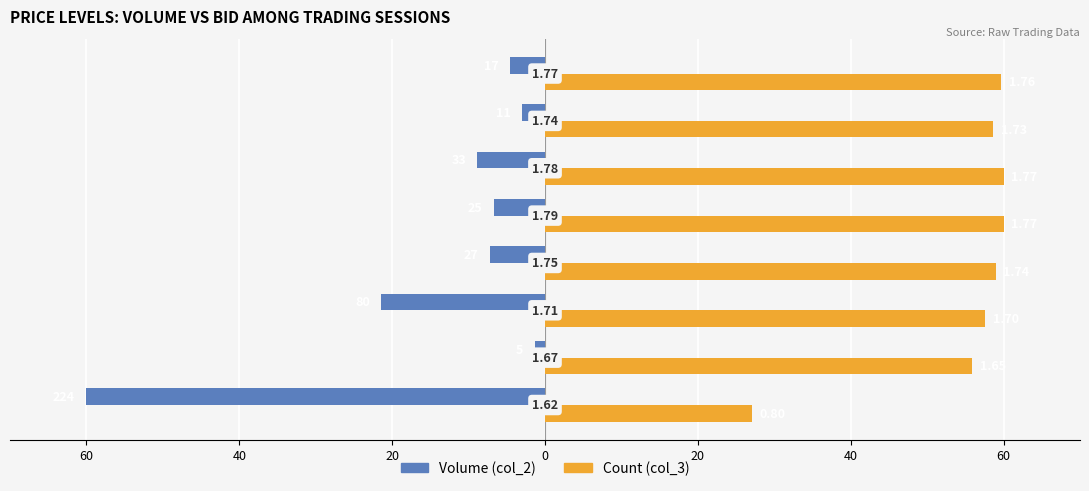

What are all the series names shown in the legend?

Volume (col_2), Count (col_3)